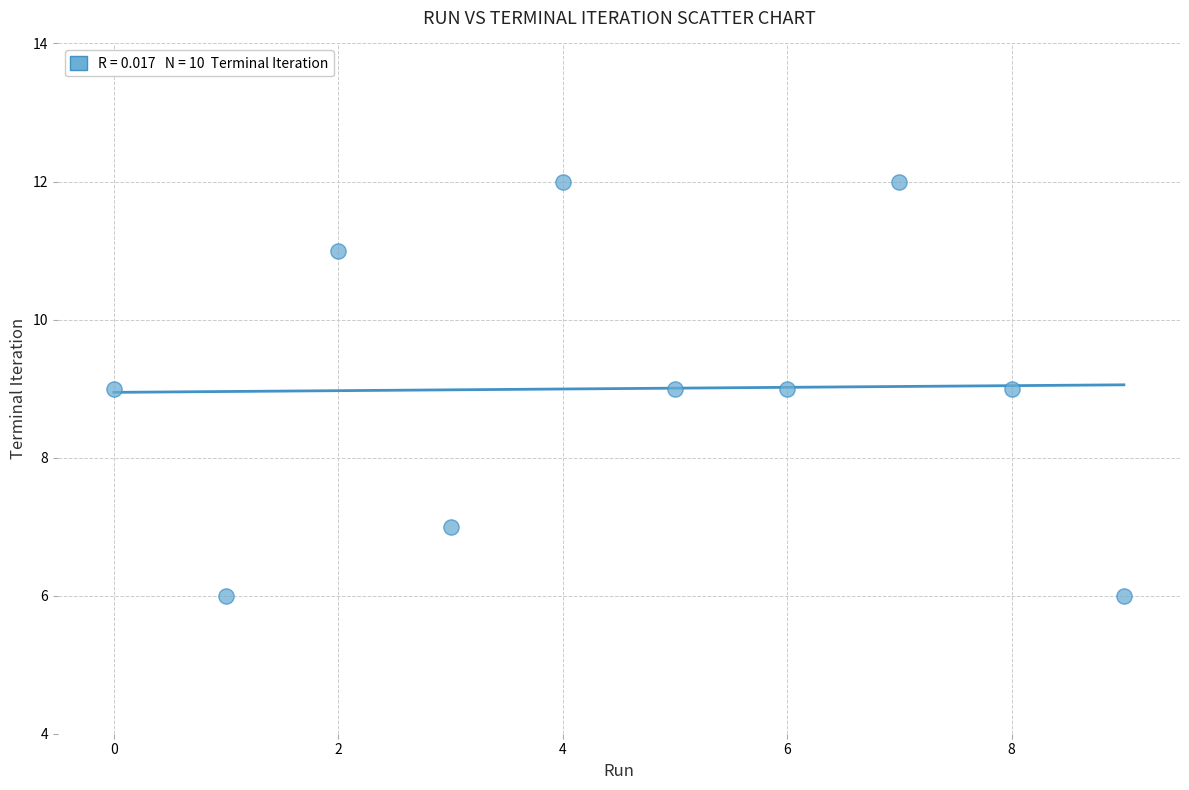

What is the average Y value?

9